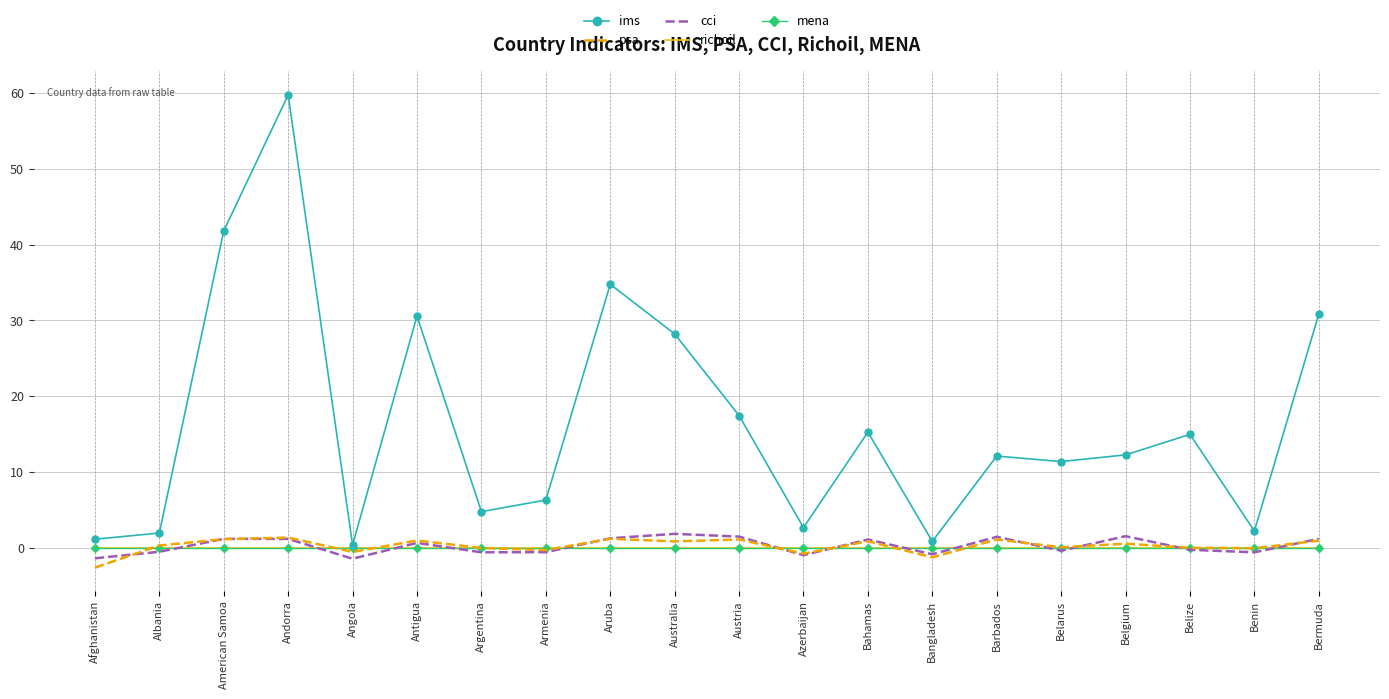

At which label does mena reach its minimum?

Afghanistan